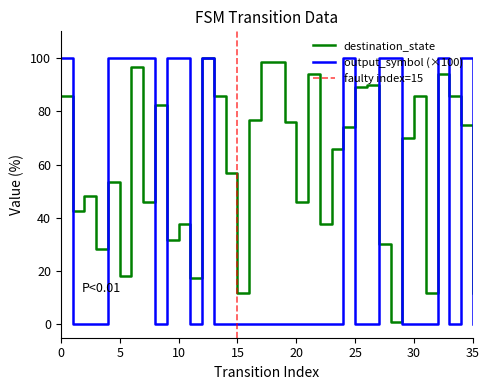

At how many categories does at least one series exceed 82?

22